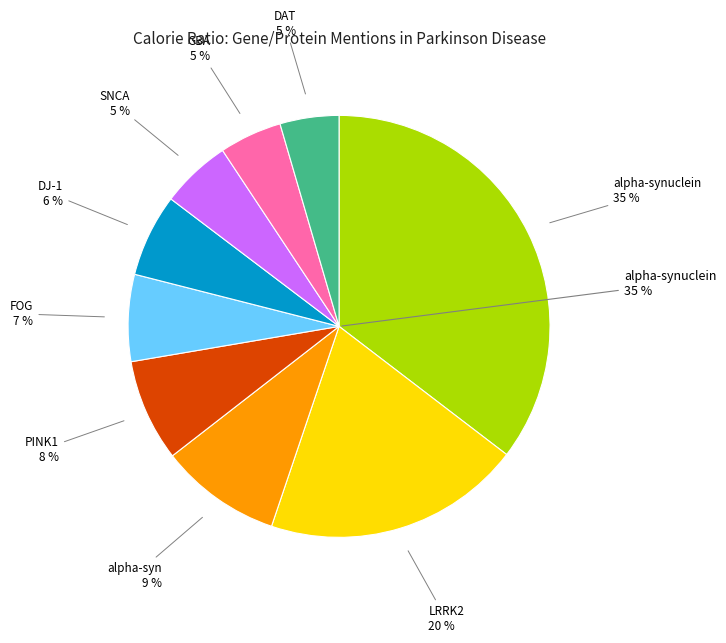

Is it true that DJ-1 is 1% of the pie?

False